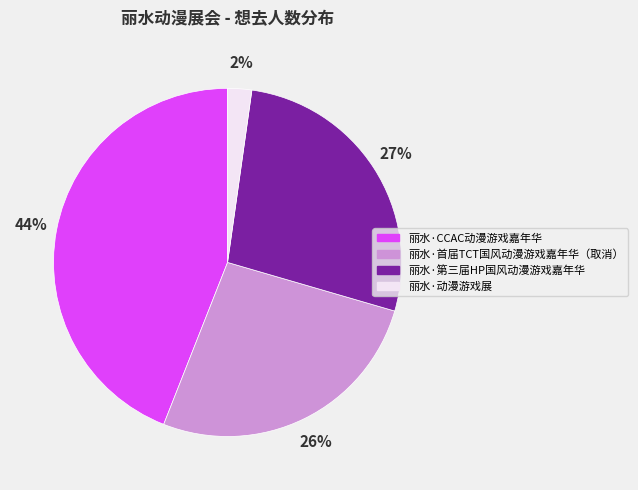

To the nearest percent, what is the difference between the 丽水·第三届HP国风动漫游戏嘉年华 and 丽水·动漫游戏展 slice percentages?

25%